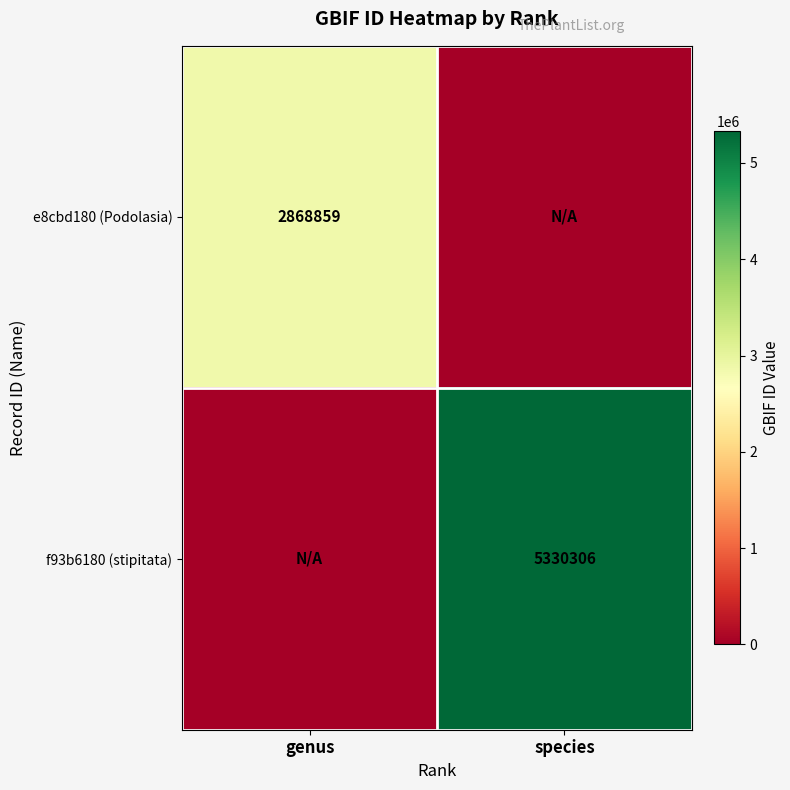

What is the total value across all series at species?

5330306